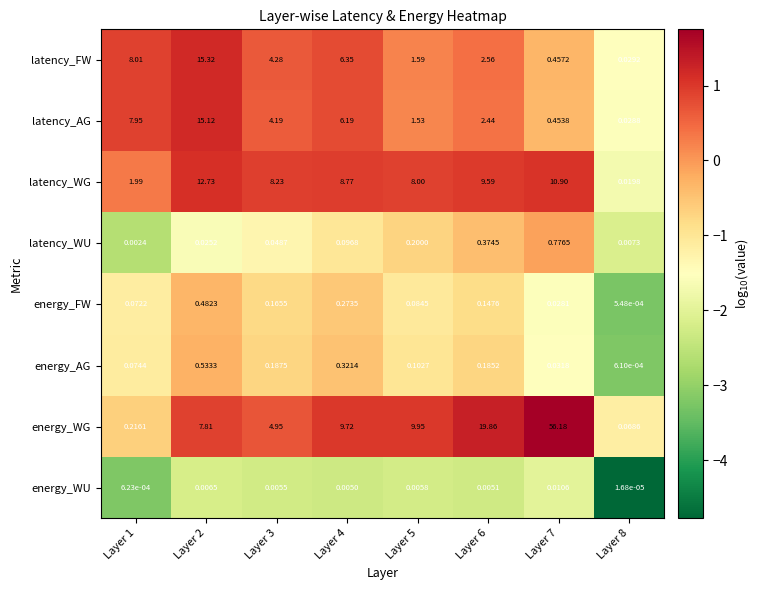

Is the value of energy_FW at Layer 6 greater than the value of energy_WU at Layer 6?

Yes